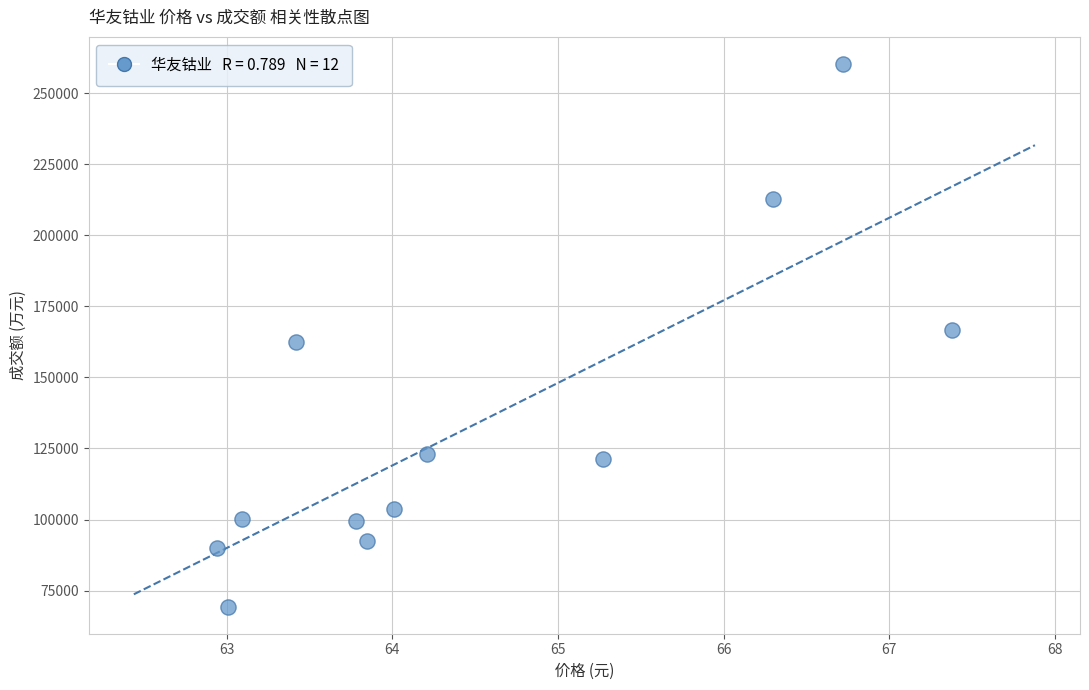

What is the average Y value?

133486